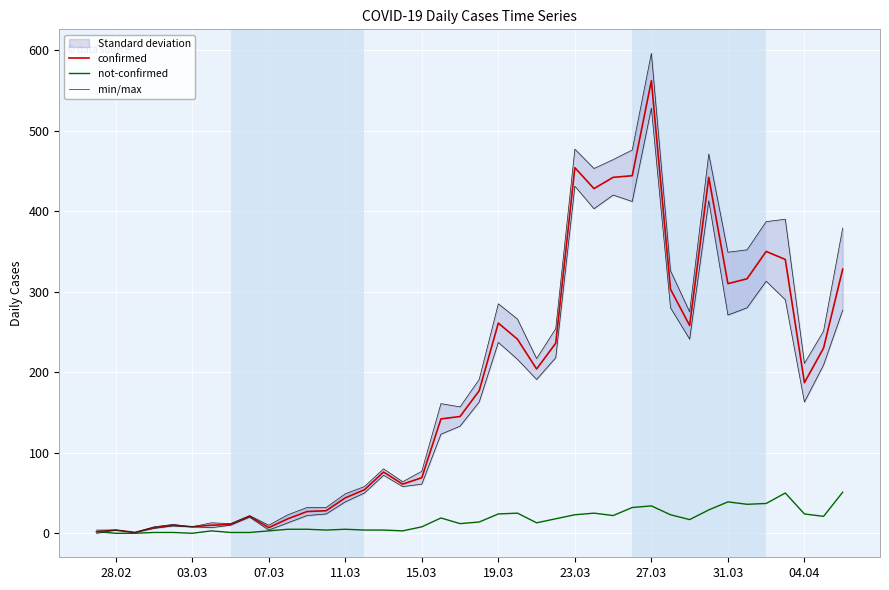

Is the value of confirmed at 19.03 greater than the value of not-confirmed at 03.03?

Yes